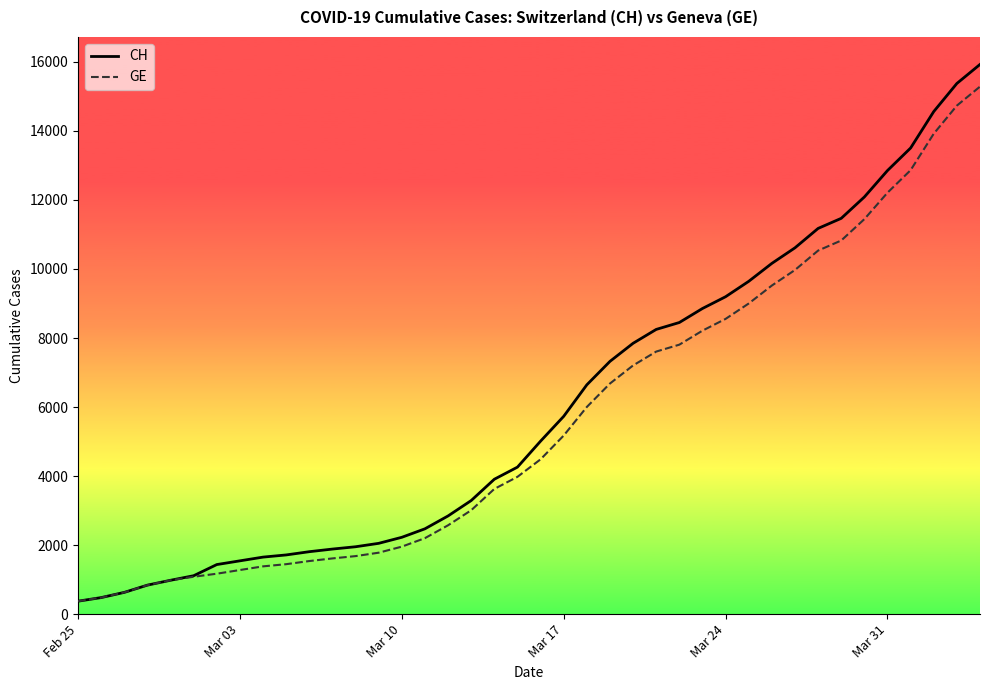

Which series has the largest range (max minus min)?

CH